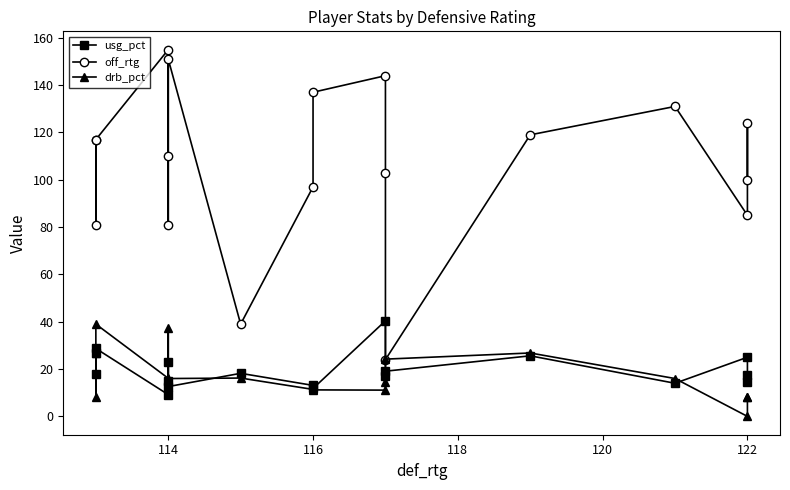

True or false: drb_pct has more than 2 points higher than both neighbors.

True